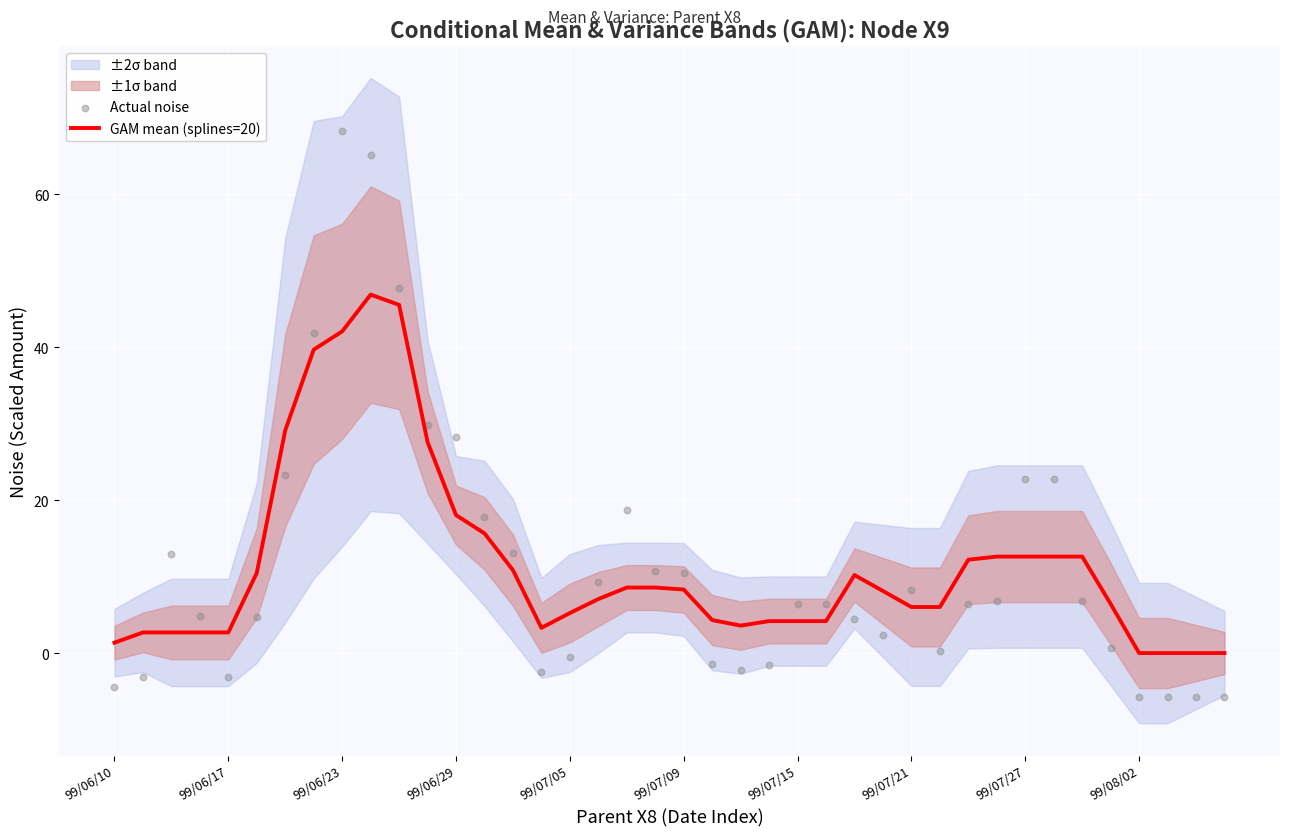

Which series has the largest total across all categories?

GAM mean (splines=20)